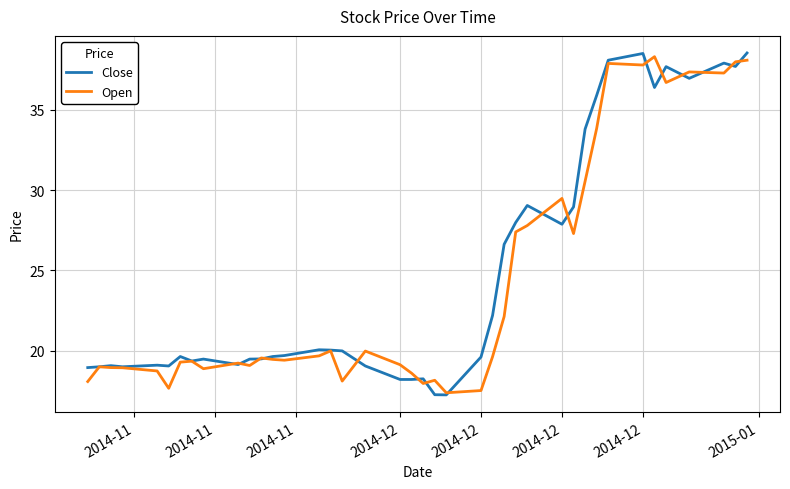

What is the lowest value of the Open series?

17.4